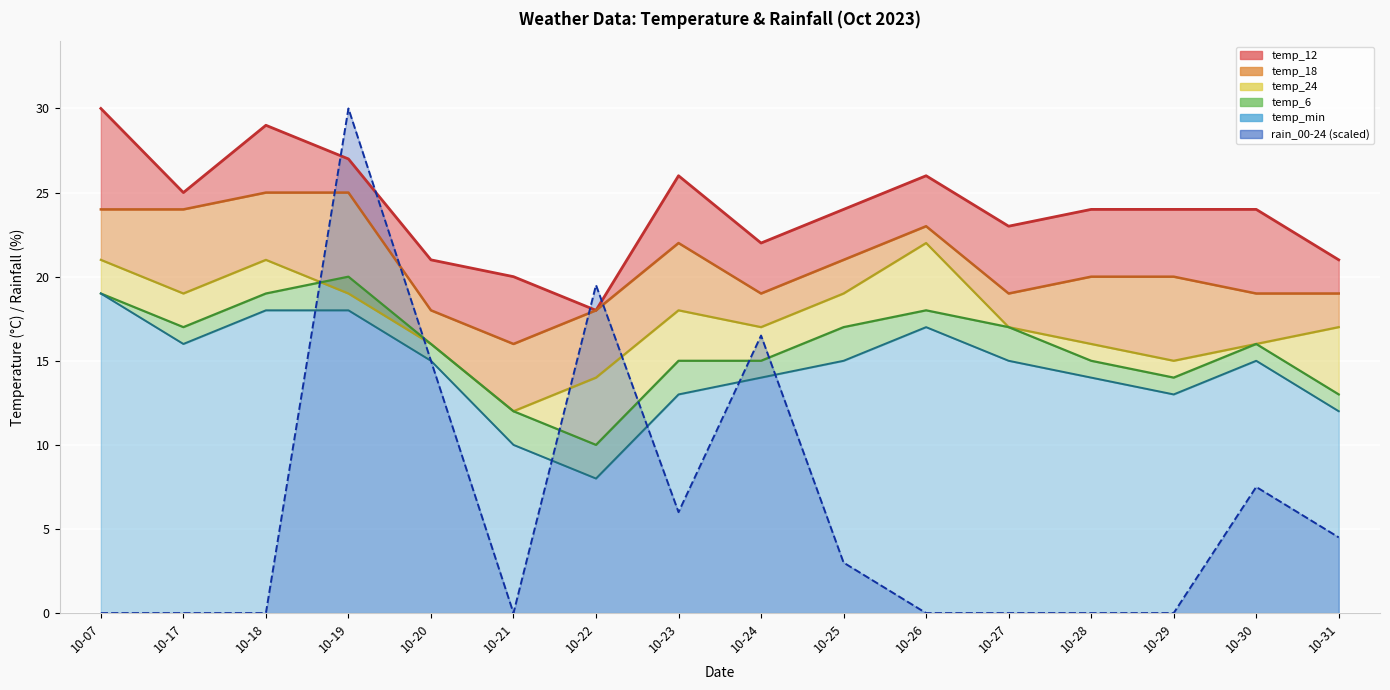

Where does the temp_12 series first go above 24?

10-07